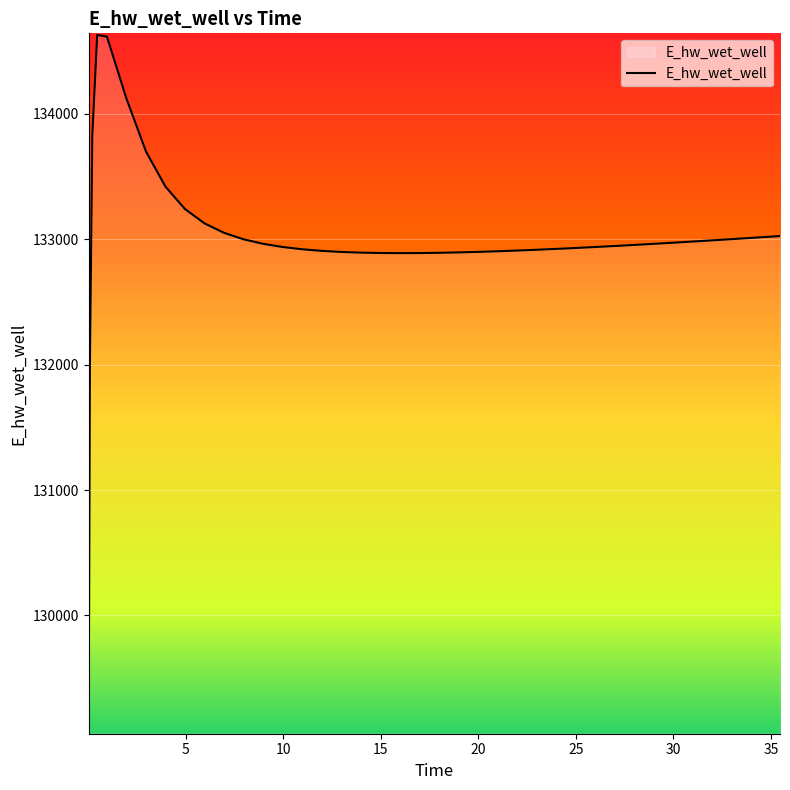

What is the smallest value displayed?

129070.3